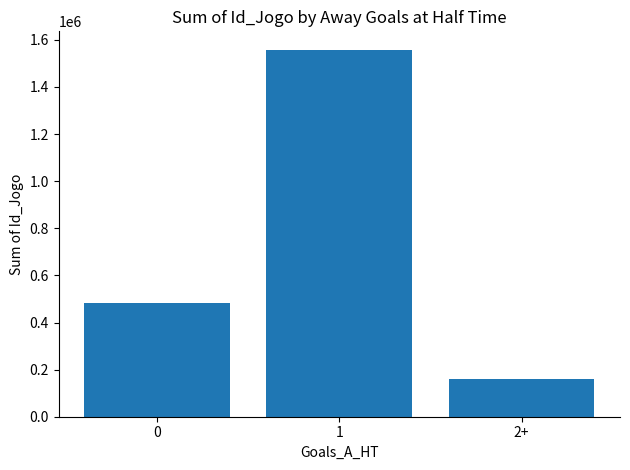

What is the average value?

734329